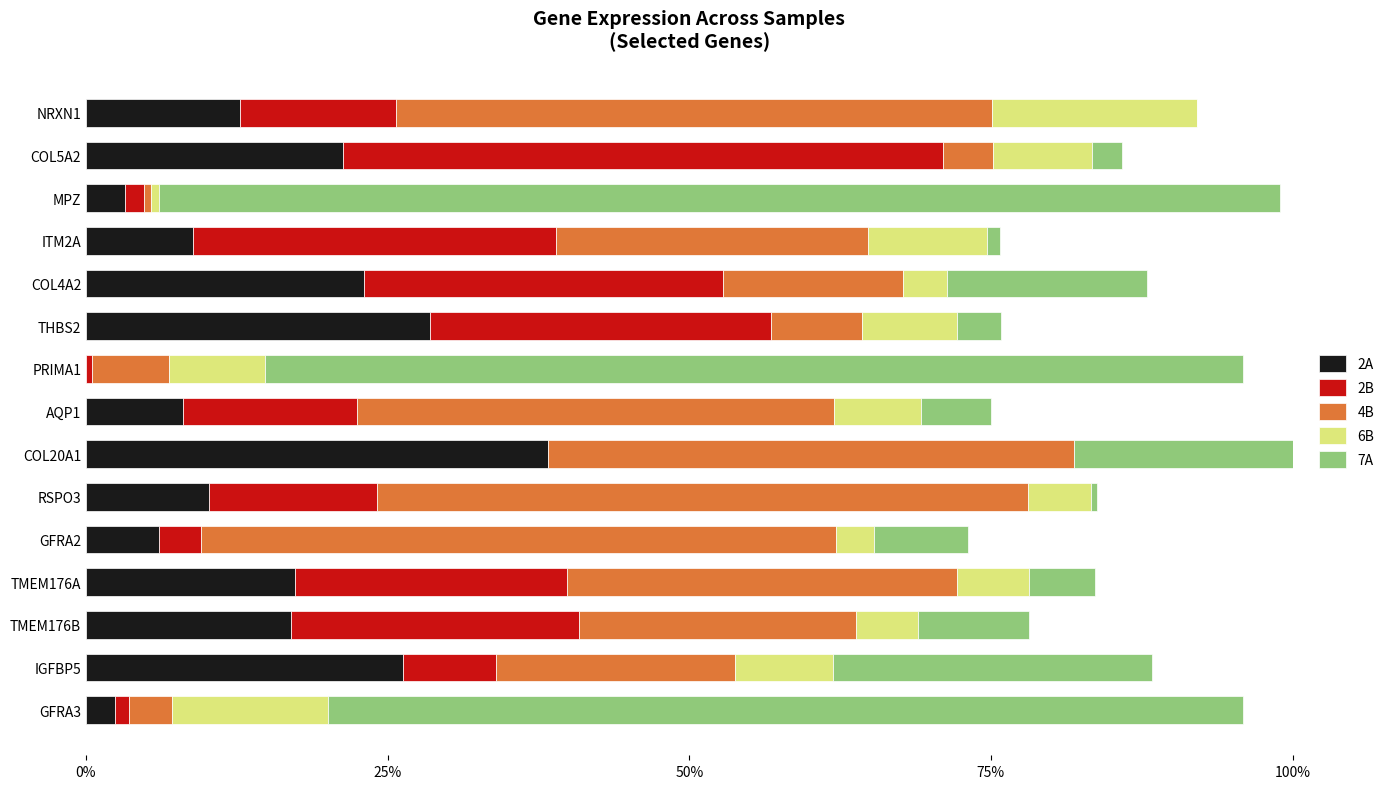

Is it true that 2A equals 6.1 at GFRA2?

True